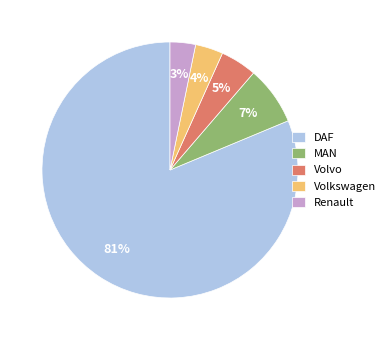

Which has a higher value, Volvo or Renault?

Volvo